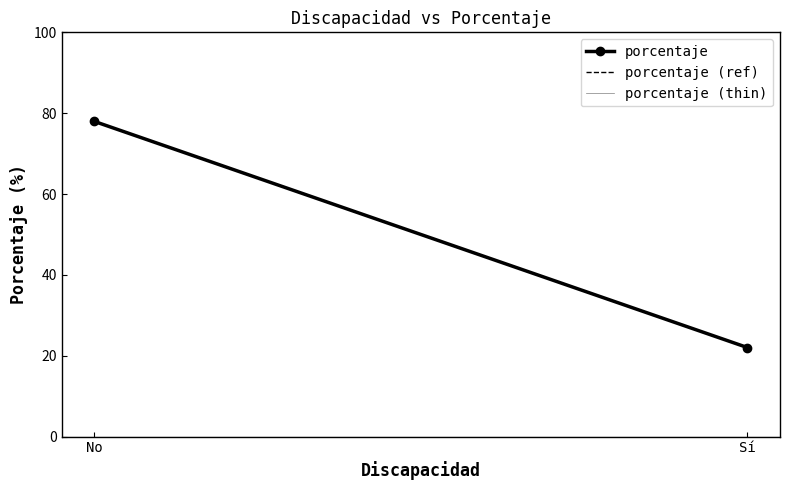

List the labels in order of porcentaje (ref) value, largest first.

No, Sí